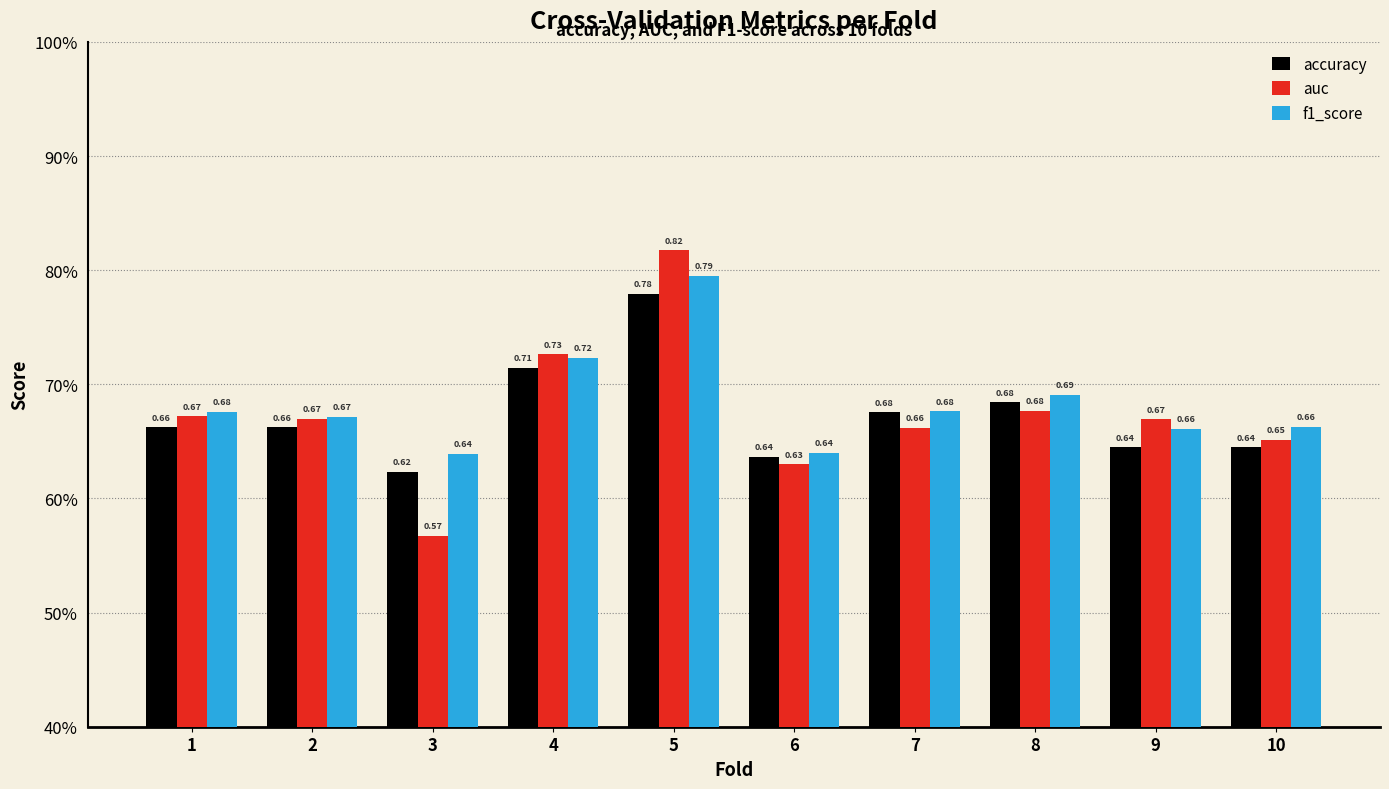

Which category has the lowest value in the accuracy series?

3